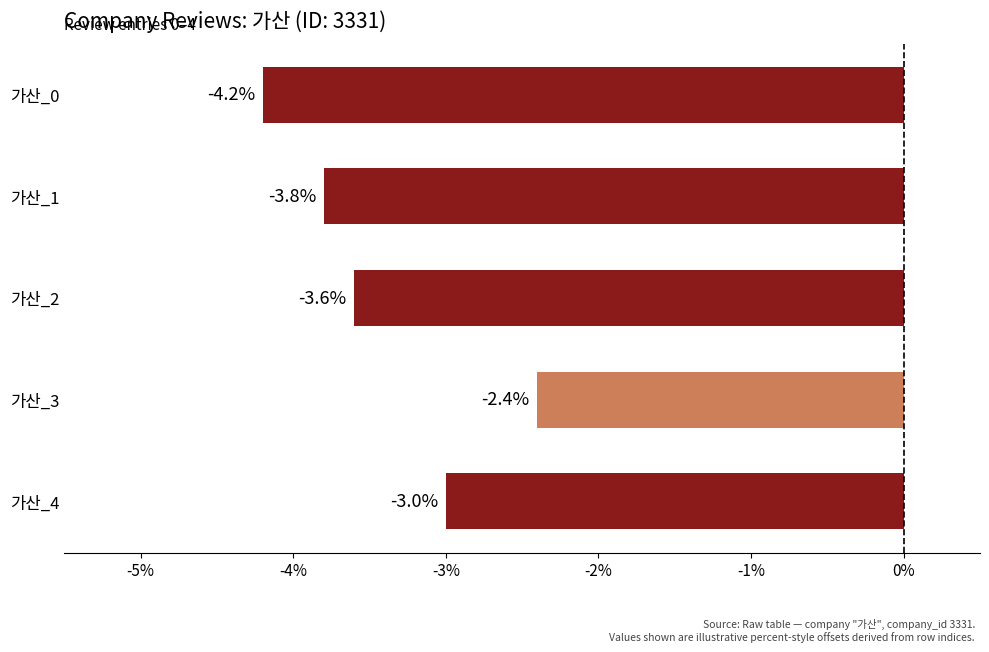

List the labels in order of value, smallest first.

가산_0, 가산_1, 가산_2, 가산_4, 가산_3